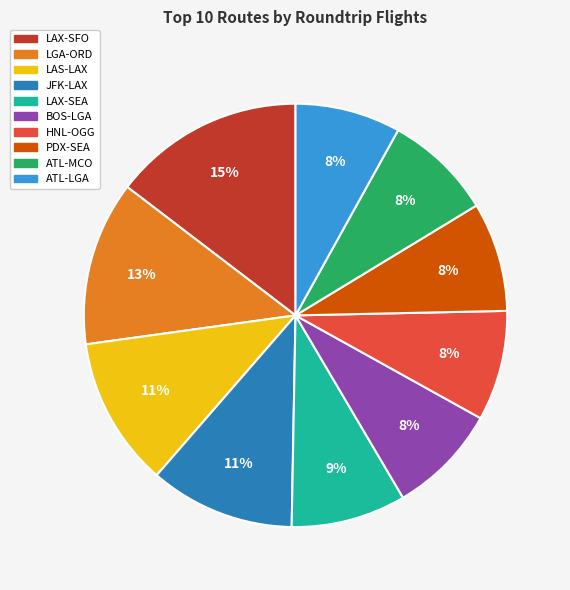

To the nearest percent, what percentage of the pie is LGA-ORD?

13%